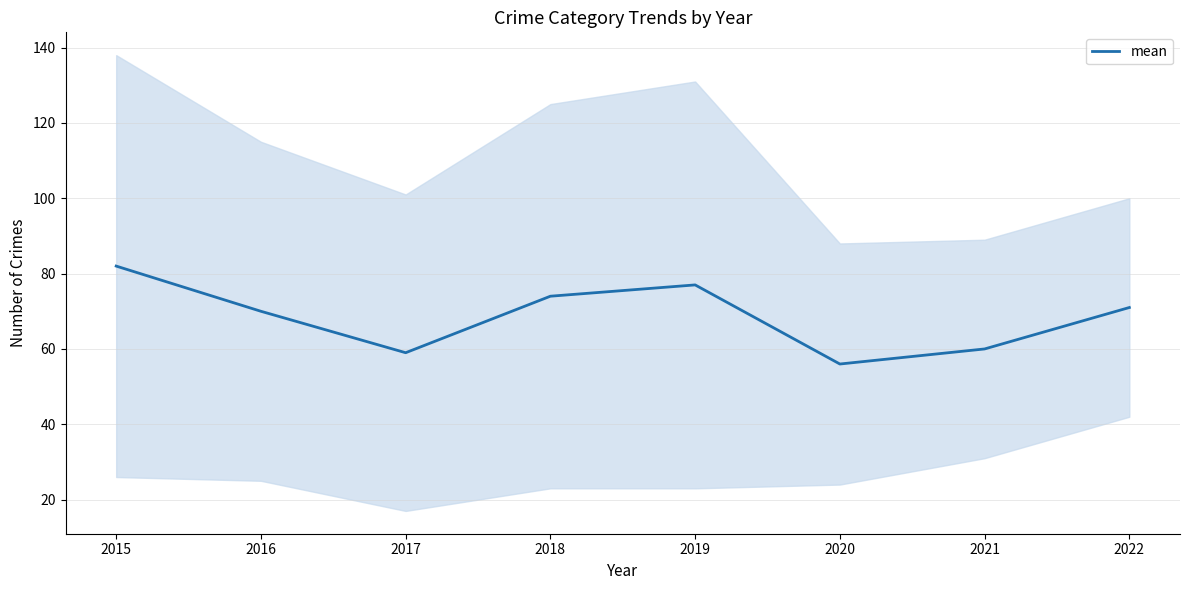

How many categories are shown in the chart?

8